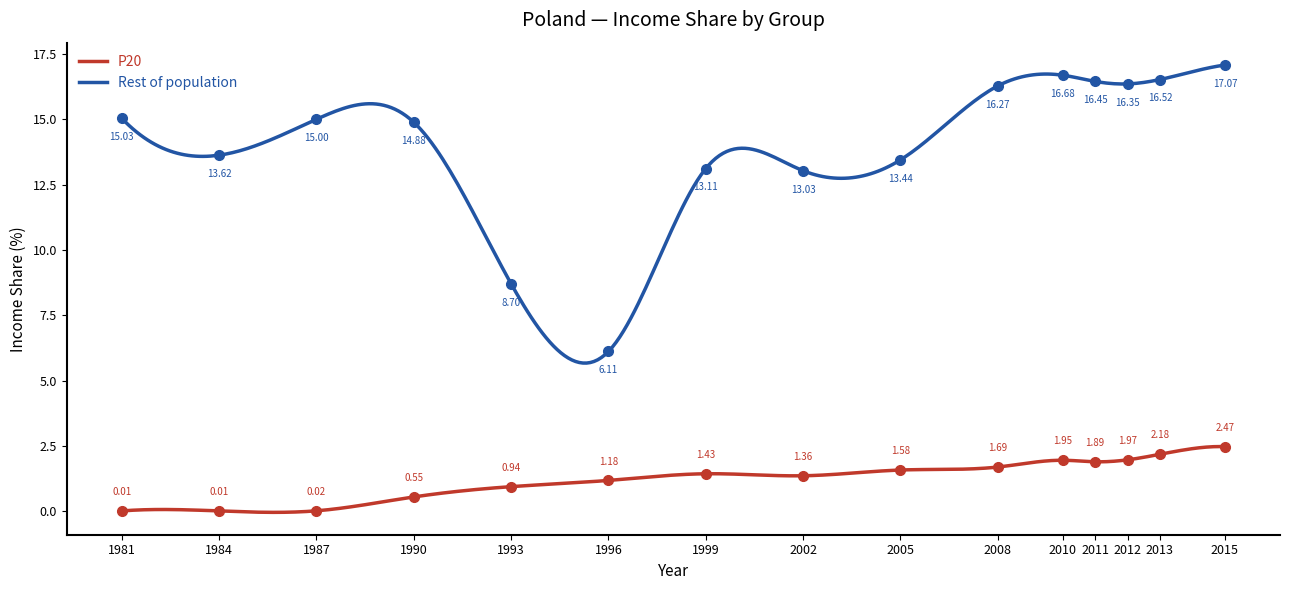

The value of P20 at 1984 is 0.0. True or false?

False